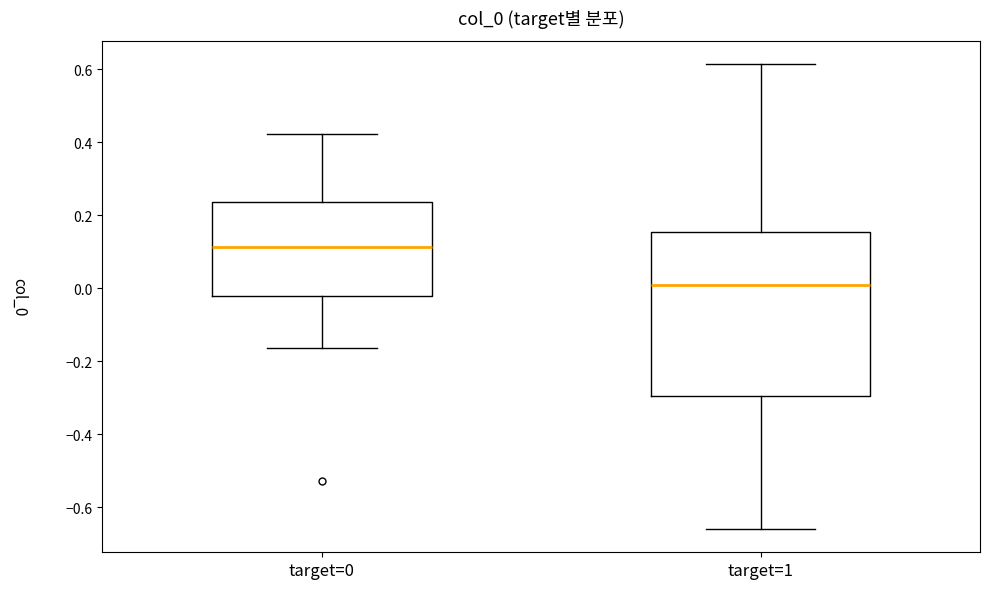

Reading left to right, transcribe this box plot: for each box, give where its median line is, the range the box spans, and where its two whiskers end, as read against the y-axis. The values are not printed on the chart, so give them approximately, as read against the axis.

target=0: median 0.12, box -0.02 to 0.24, whiskers -0.16 to 0.42
target=1: median 0.00, box -0.30 to 0.16, whiskers -0.66 to 0.62